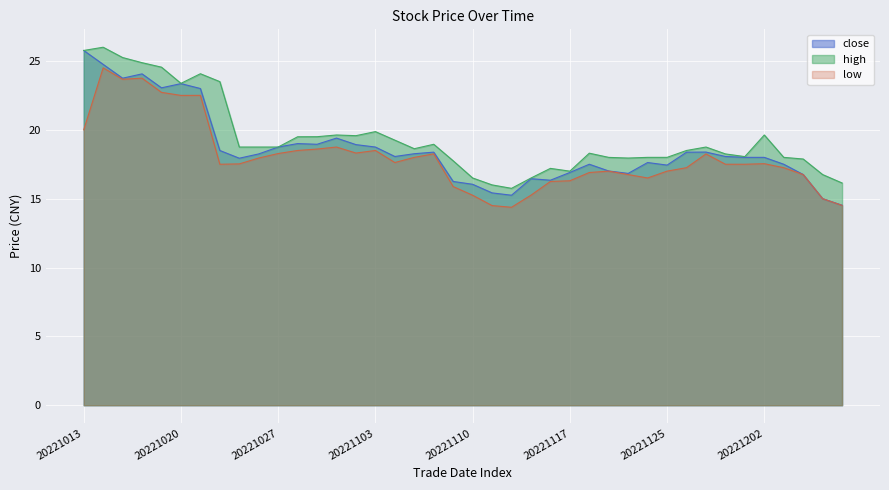

What is the highest value of the low series?

24.5